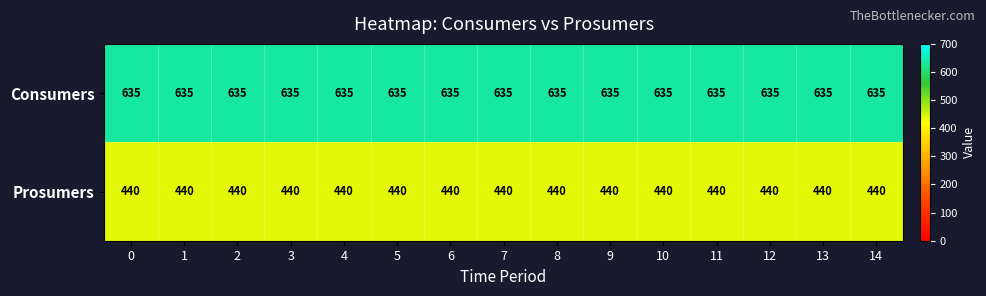

True or false: Consumers has a value of 635 at 6.

True